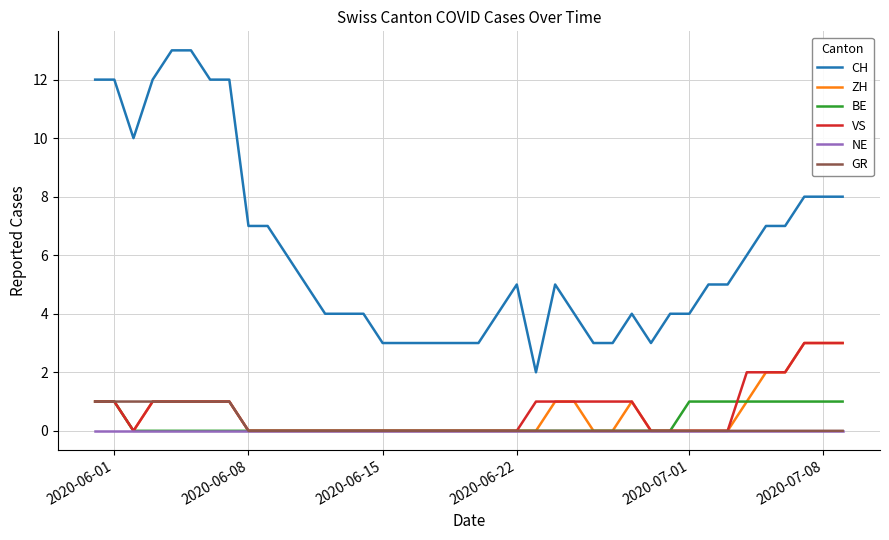

What are all the series names shown in the legend?

CH, ZH, BE, VS, NE, GR